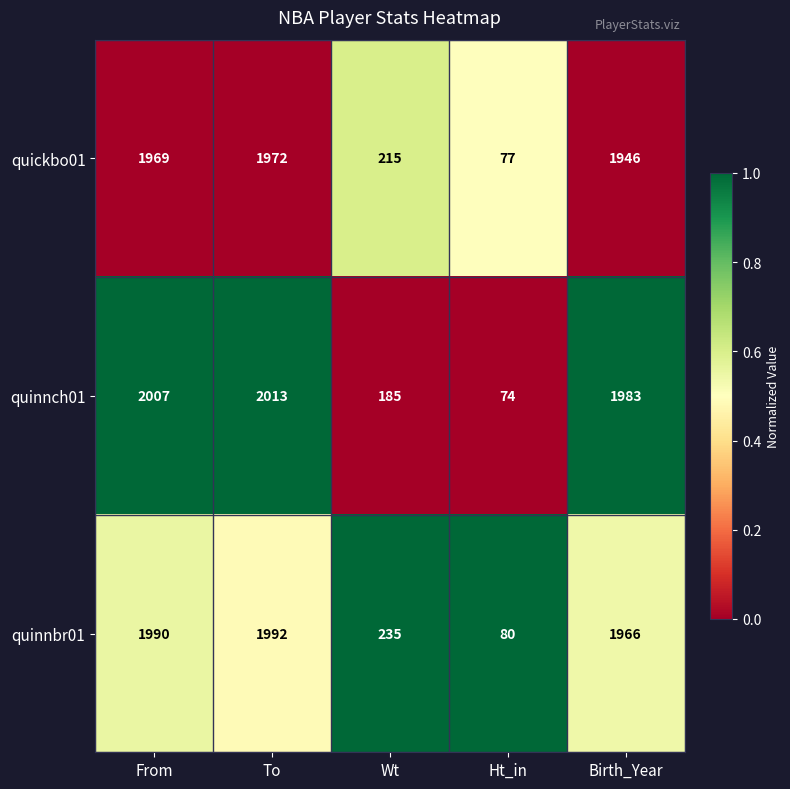

At To, list the series in order from smallest to largest.

quickbo01, quinnbr01, quinnch01